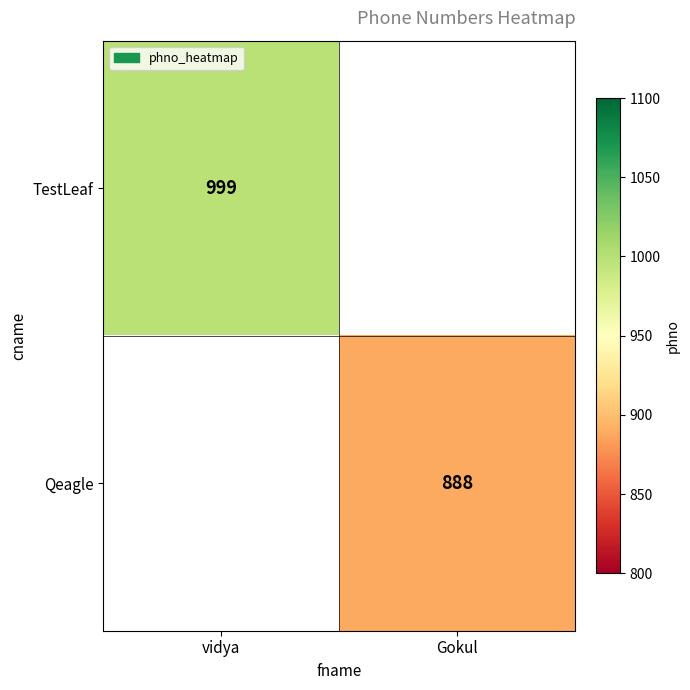

Is it true that TestLeaf equals 999 at vidya?

True